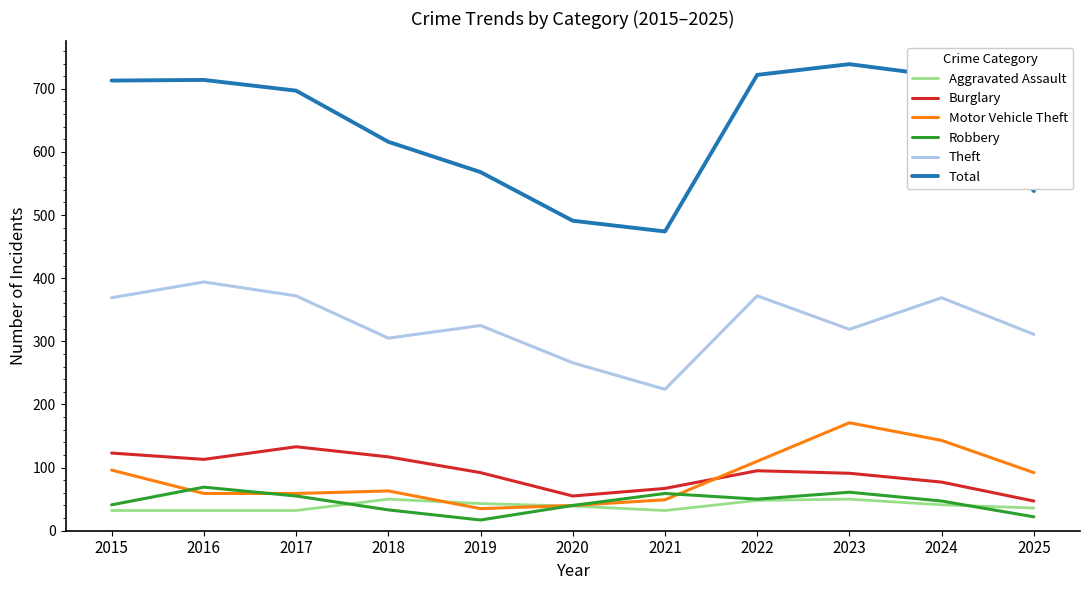

What is the highest value of the Motor Vehicle Theft series?

171